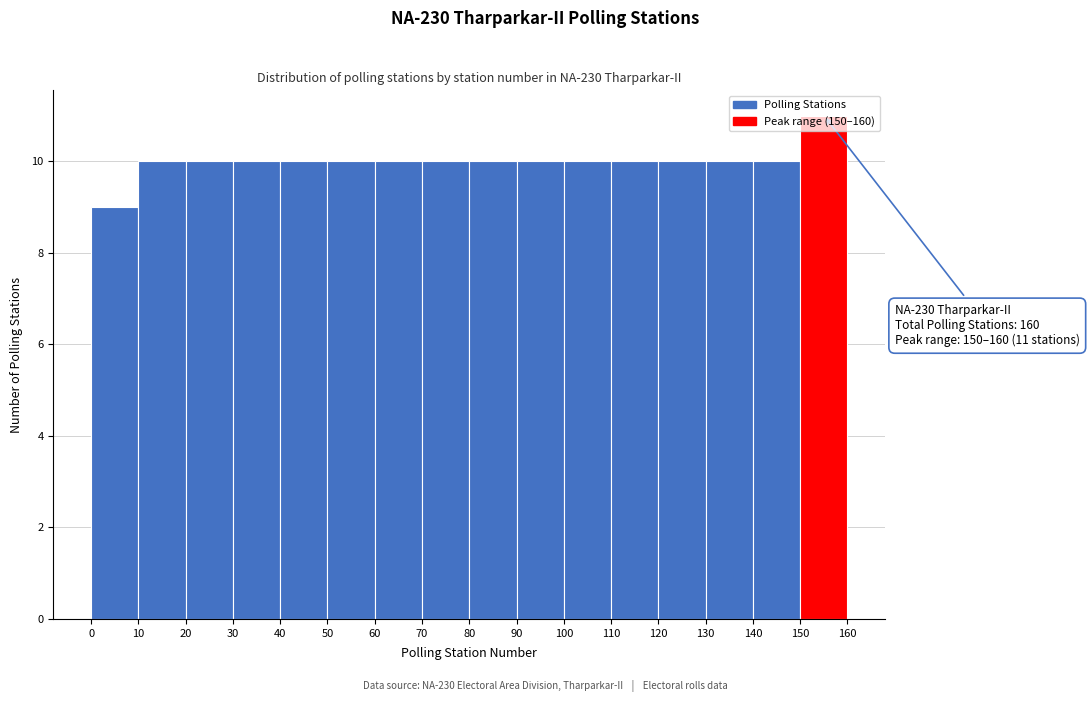

Over which range of the x-axis is the bar tallest?

150 to 160